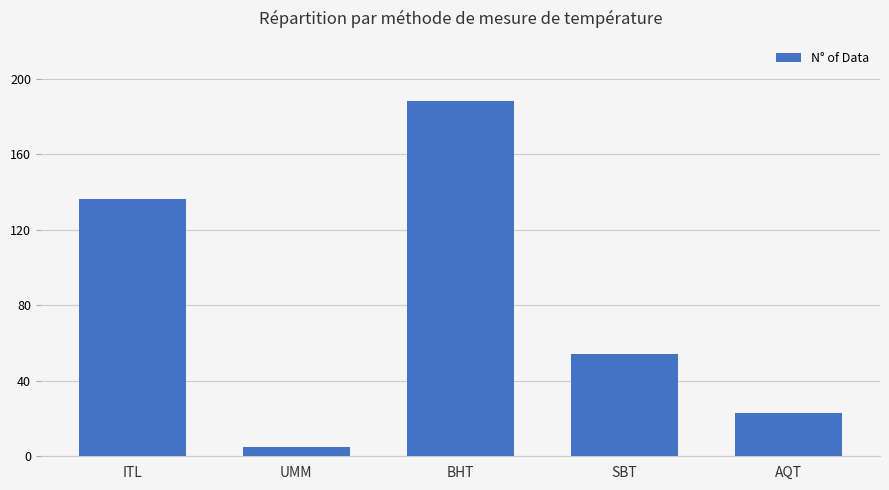

How many bars are there in total?

5